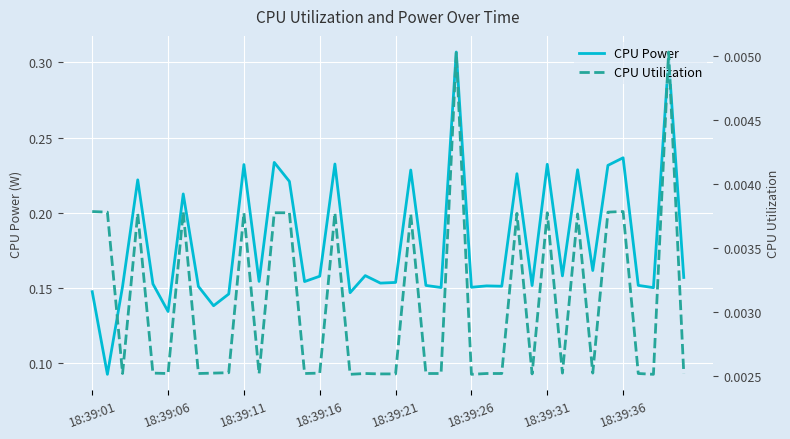

How many interior local peaks does the CPU Power series have?

14